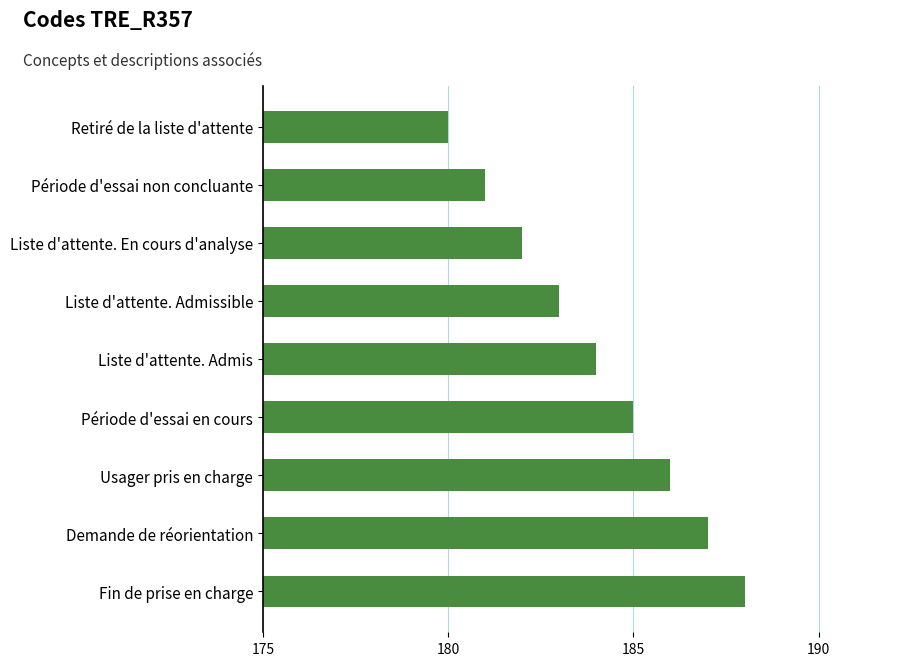

What is the sum of all values?

1656